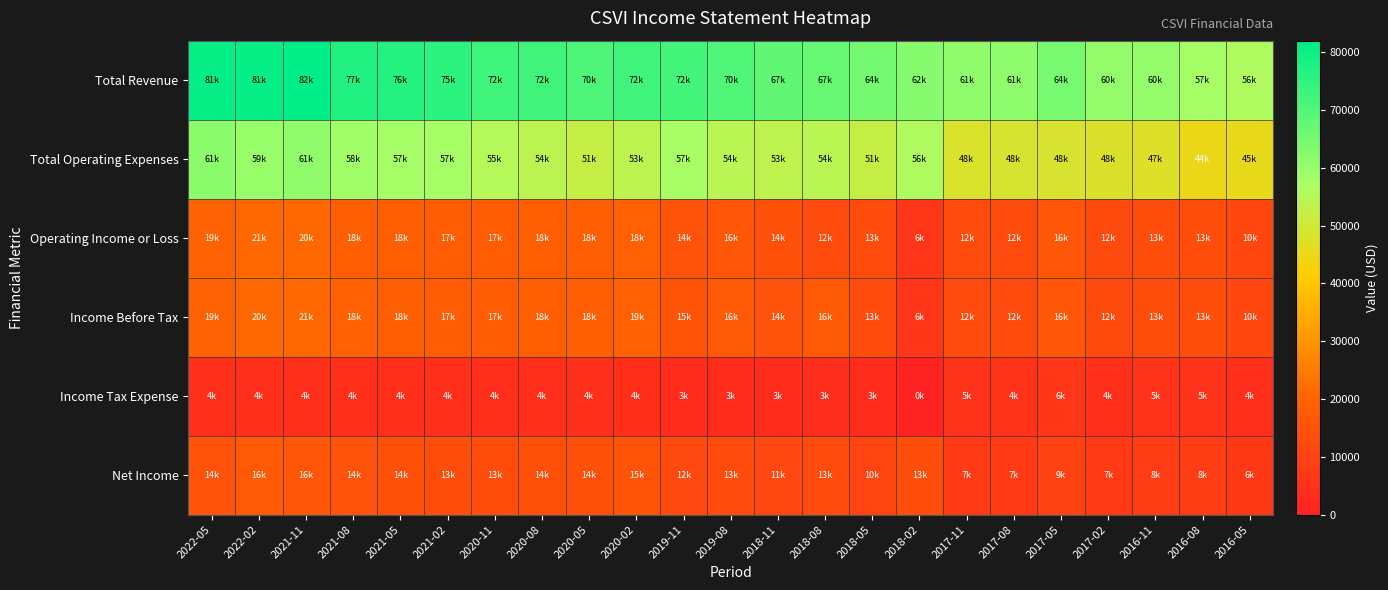

Which series has the largest range (max minus min)?

Total Revenue